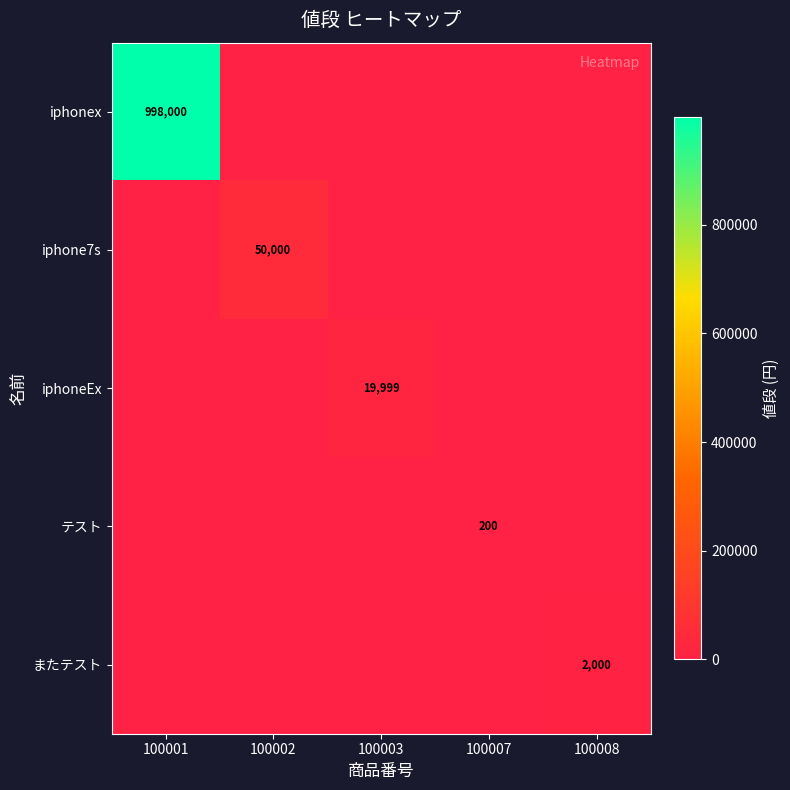

True or false: テスト has a value of 351 at 100007.

False